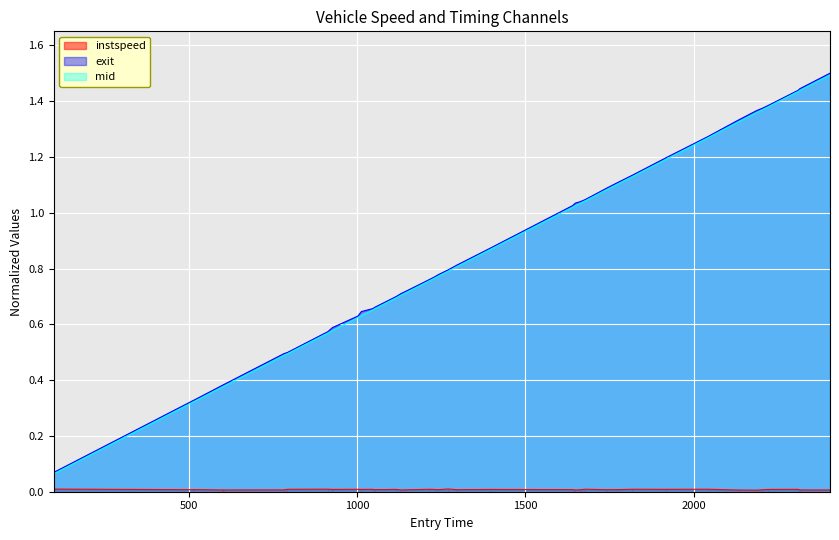

What is the maximum value for exit?

1.5